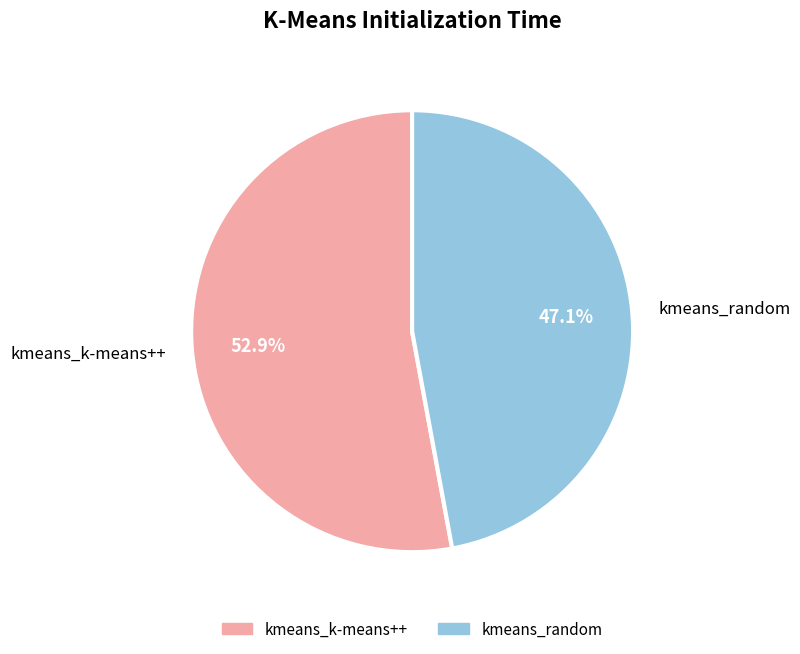

What percentage is the kmeans_random slice, to the nearest percent?

47%